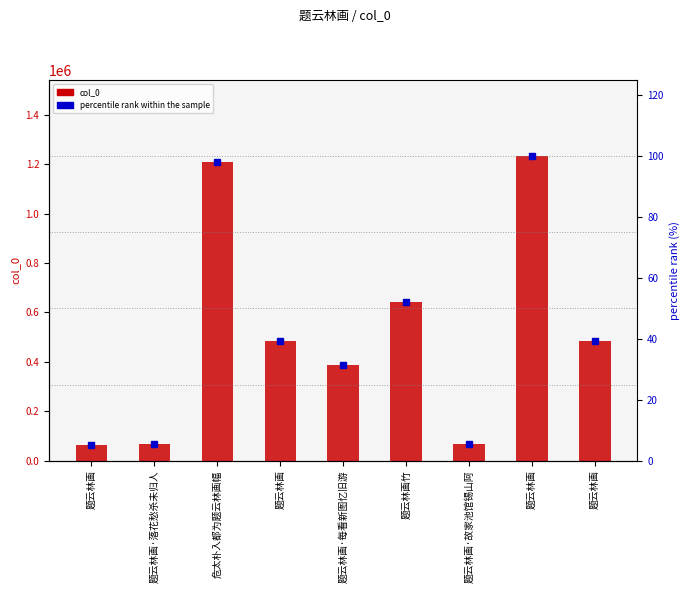

Is the value of percentile rank within the sample at 题云林画 greater than the value of col_0 at 题云林画·落花愁杀未归人?

No